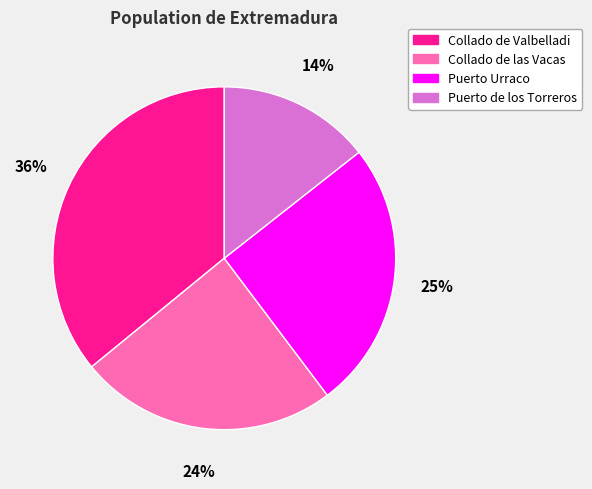

Is it true that Puerto Urraco is 25% of the pie?

True